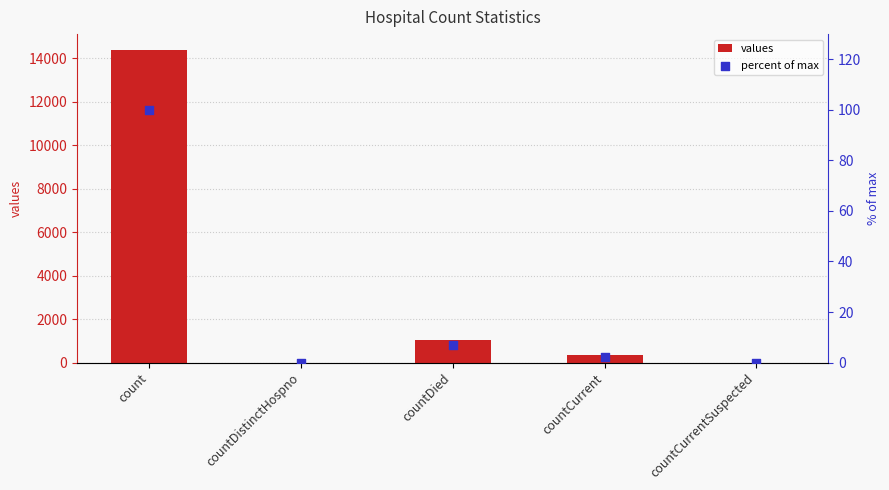

What are all the series names shown in the legend?

values, percent of max